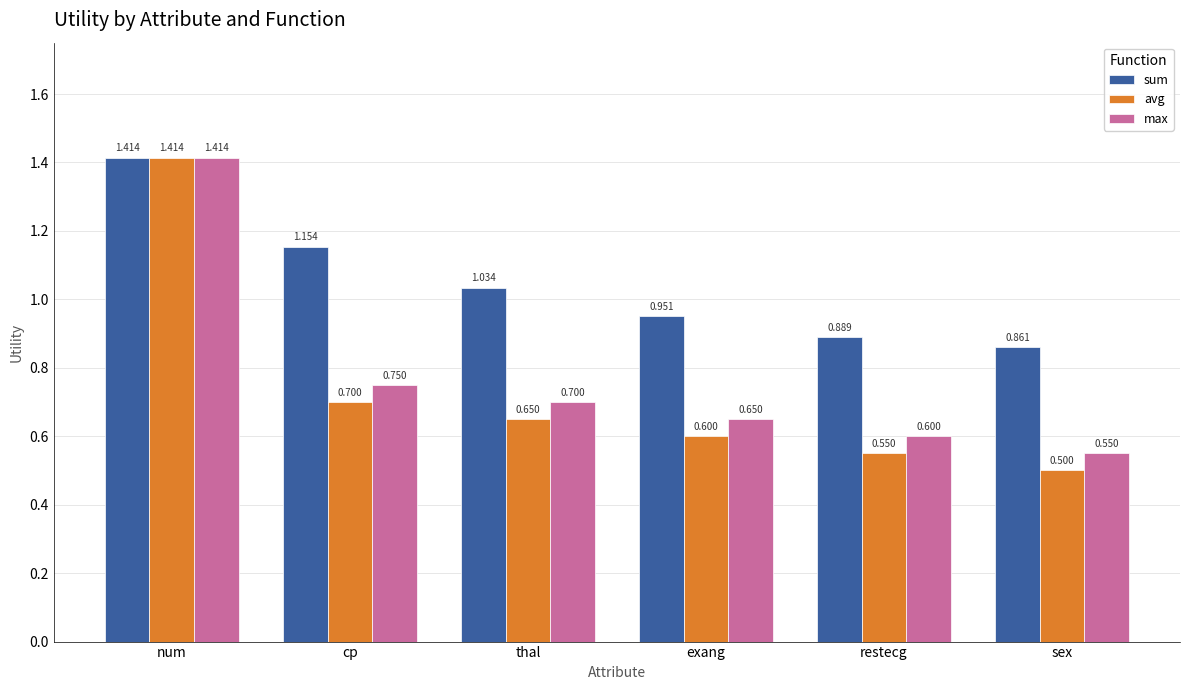

What is the sum of the avg values at num and restecg?

2.0